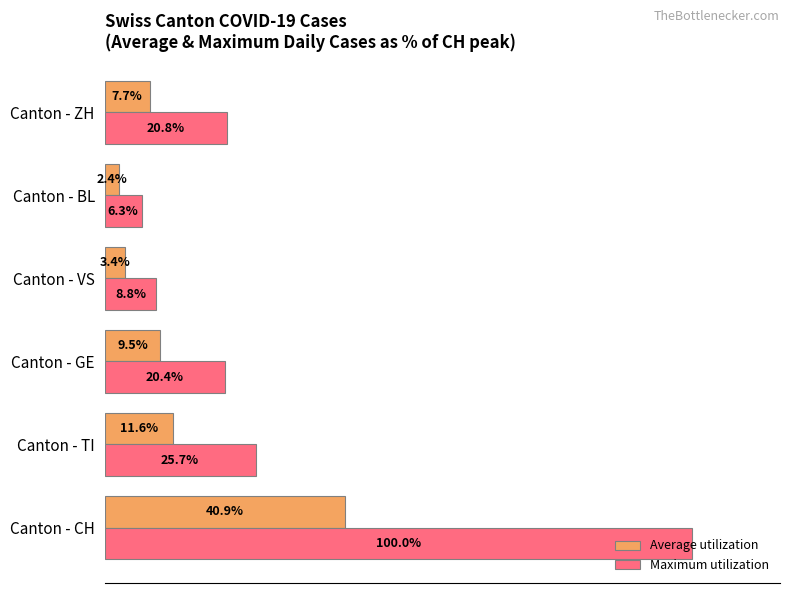

Which series has the largest total across all categories?

Maximum utilization